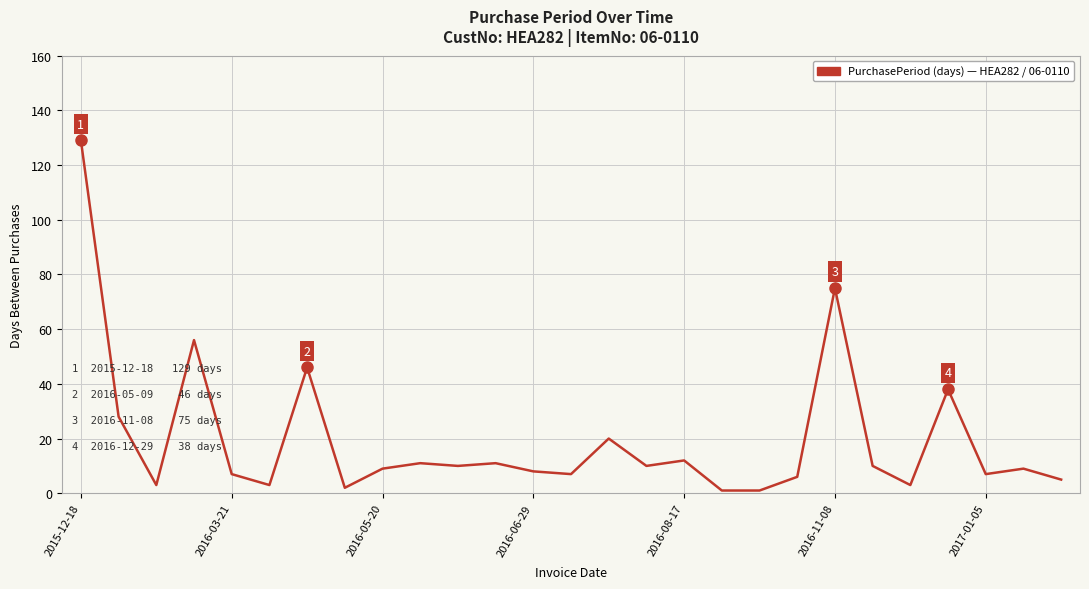

What is the greatest value displayed?

129